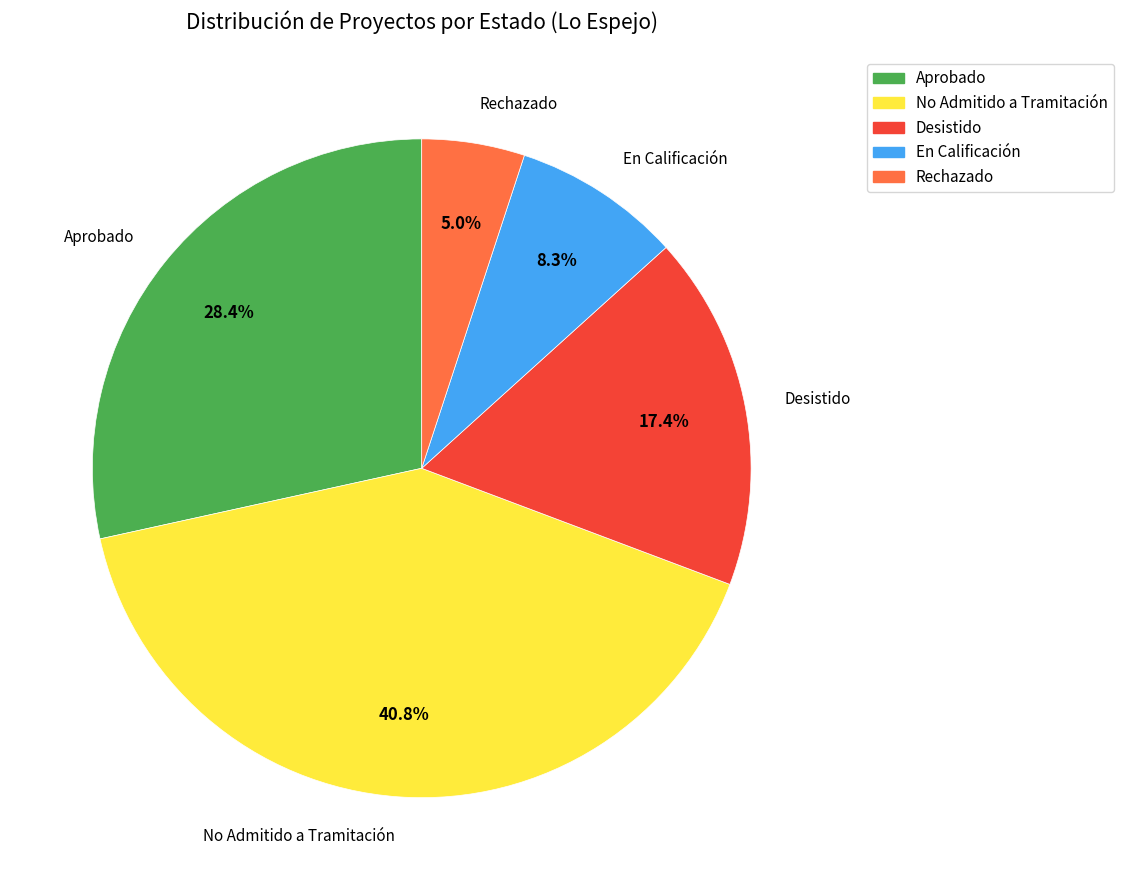

Is there a majority slice in this chart?

No